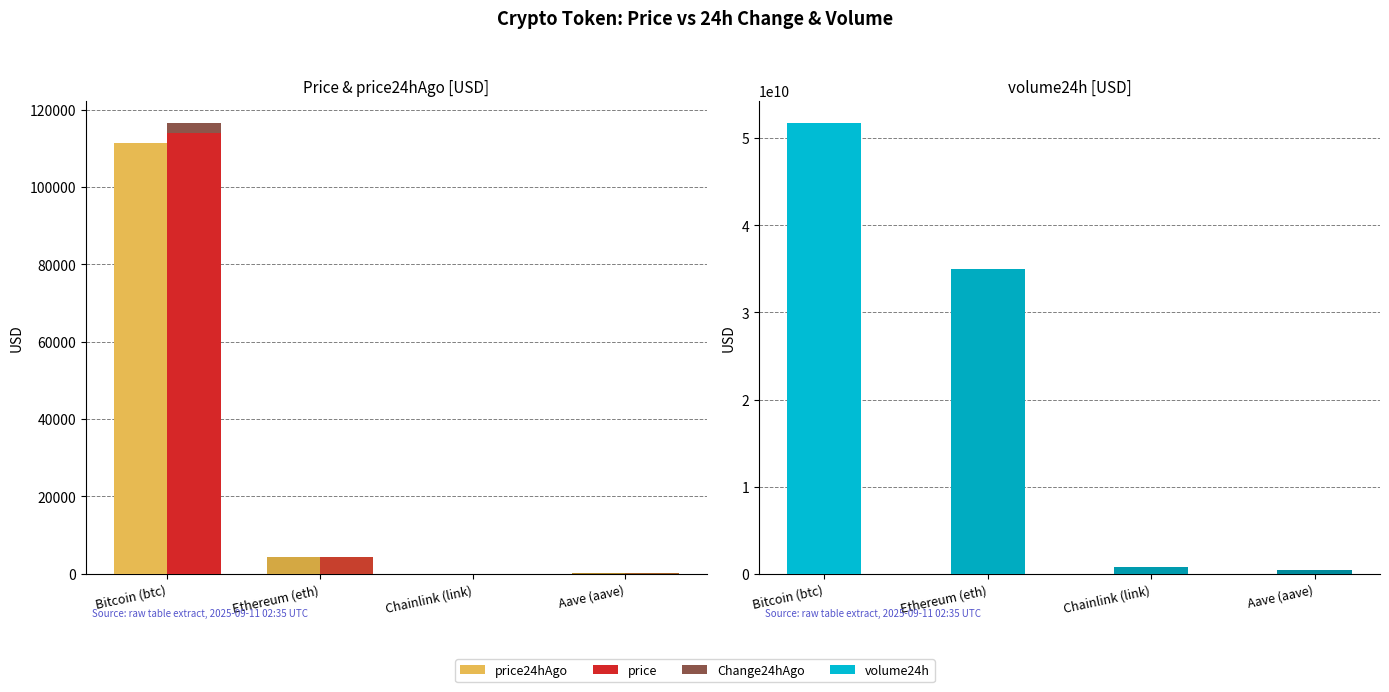

At which category is the sum across all series the highest?

Bitcoin (btc)